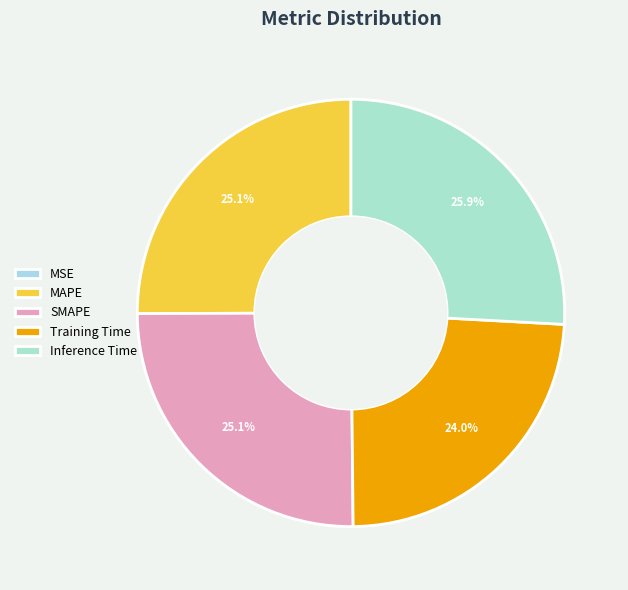

To the nearest percent, what portion does Inference Time represent?

26%